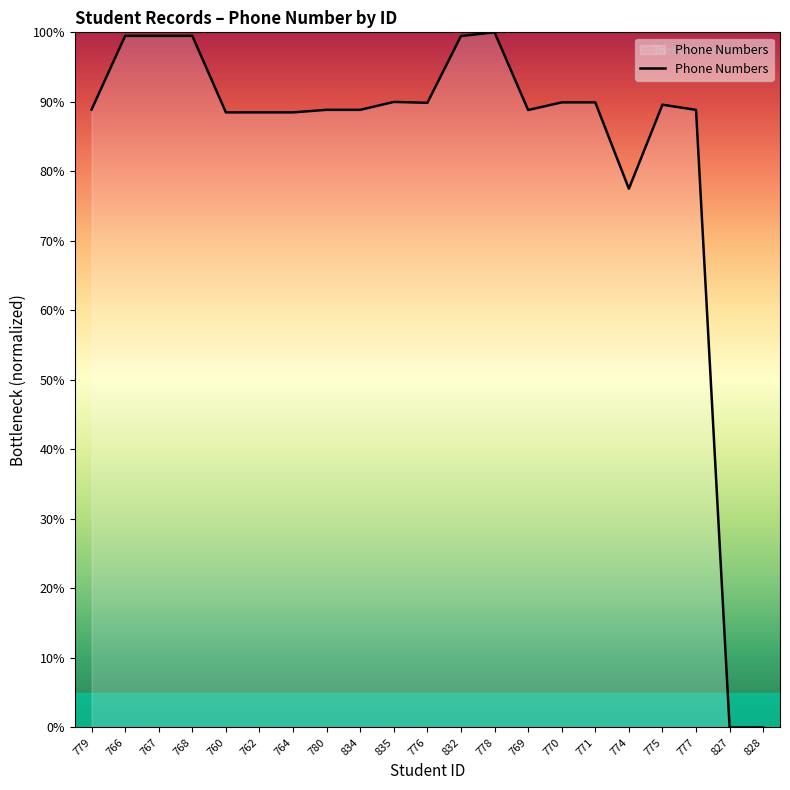

What value does the data have at 779?

88.9